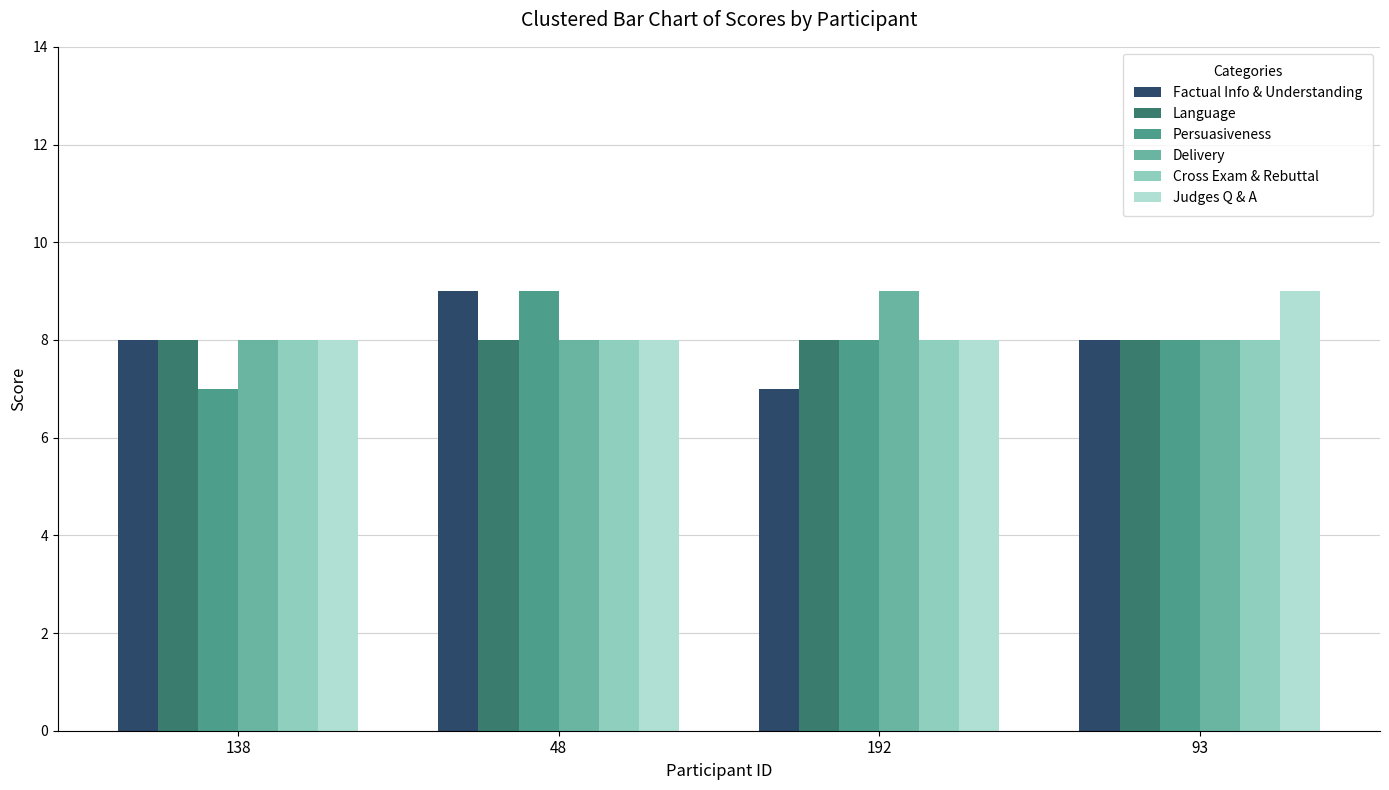

What is the highest value of the Judges Q & A series?

9